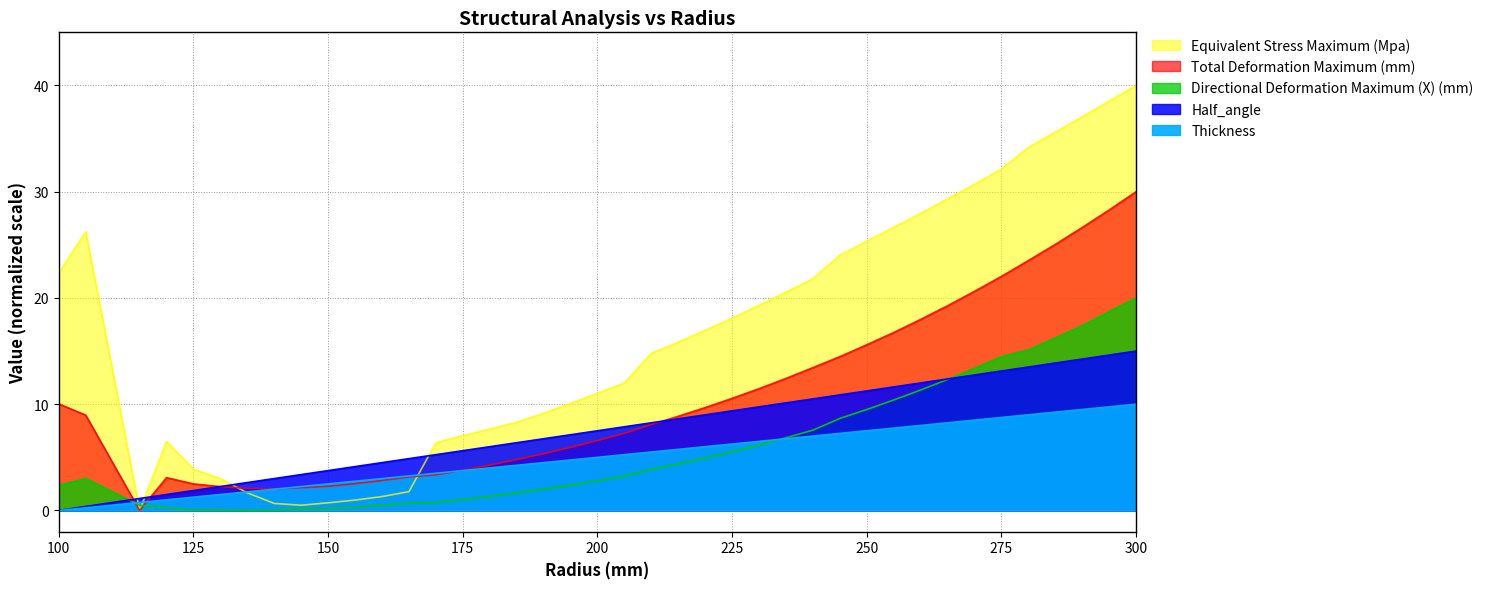

True or false: Equivalent Stress Maximum (Mpa) and Directional Deformation Maximum (X) (mm) cross at least once.

True